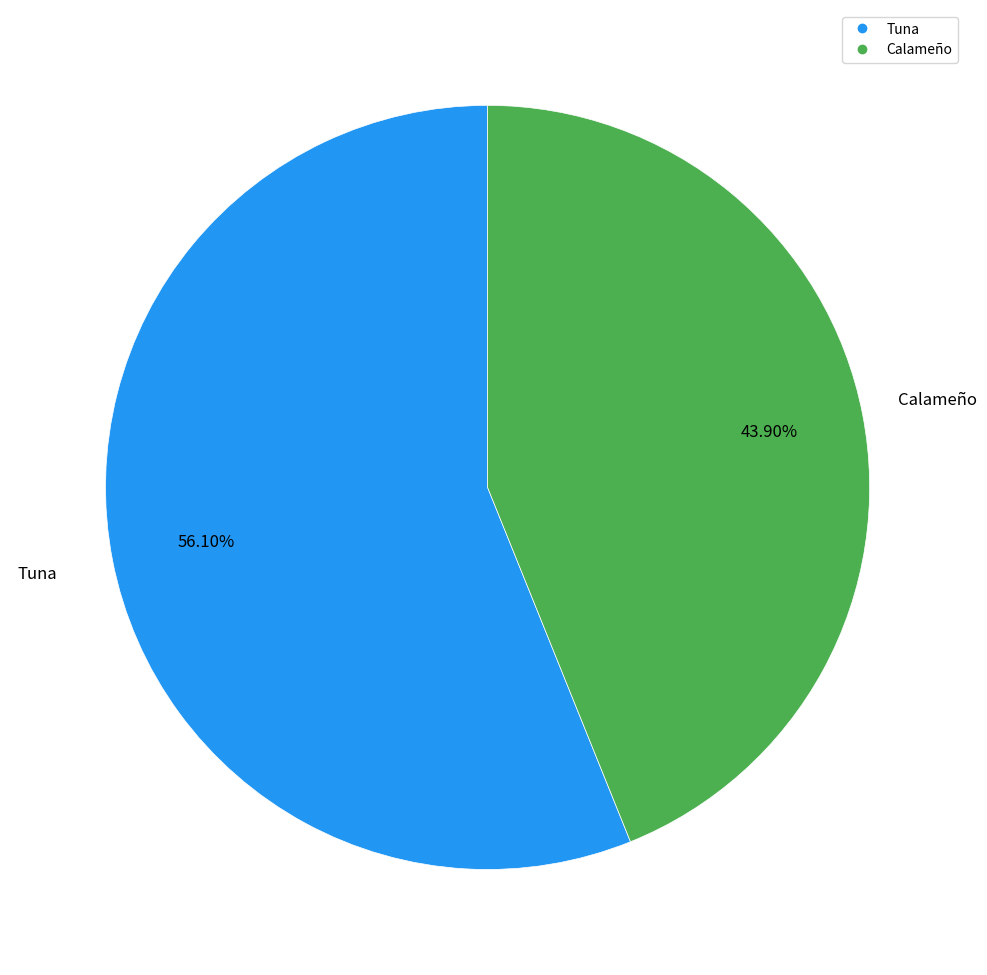

Is there a majority slice in this chart?

Yes